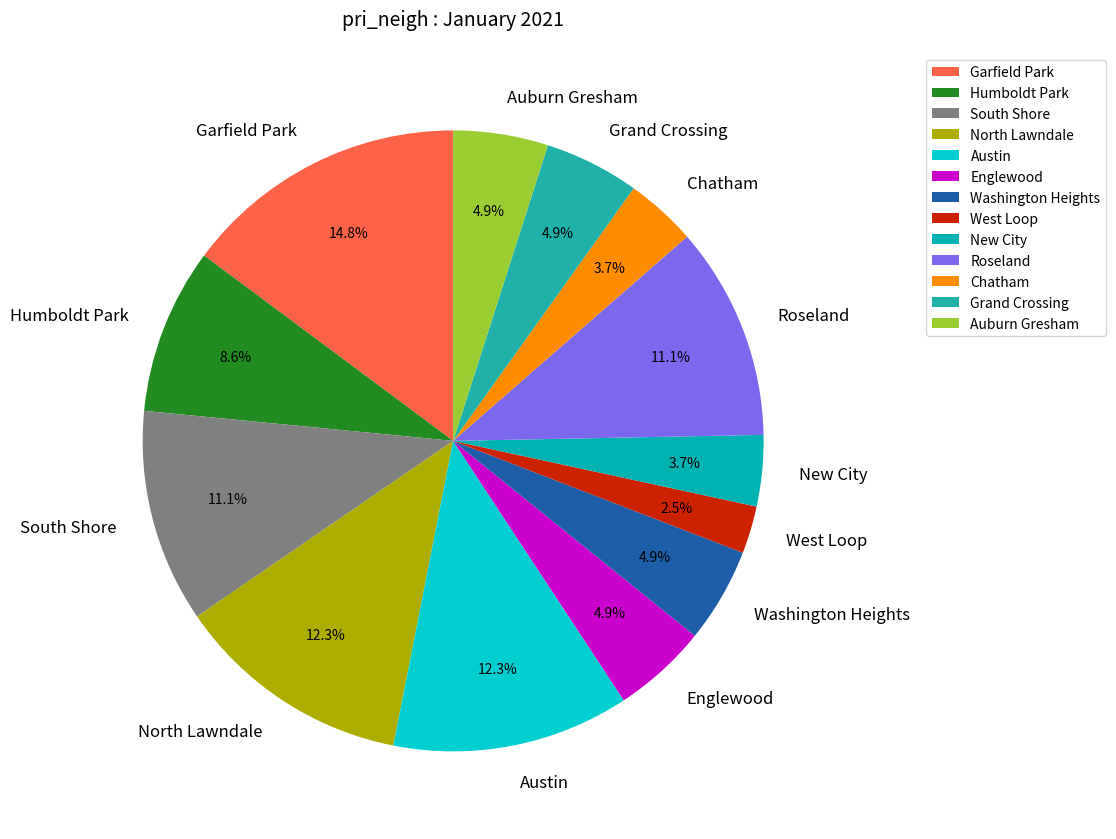

Combined, do Chatham and New City account for over 50%?

No